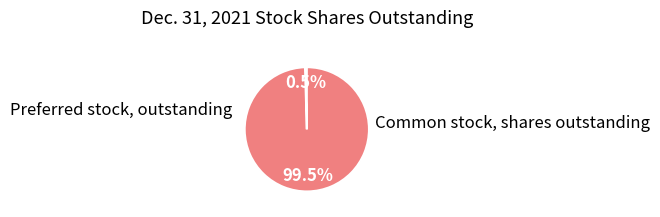

Rank the categories by value from highest to lowest.

Common stock, shares outstanding, Preferred stock, outstanding